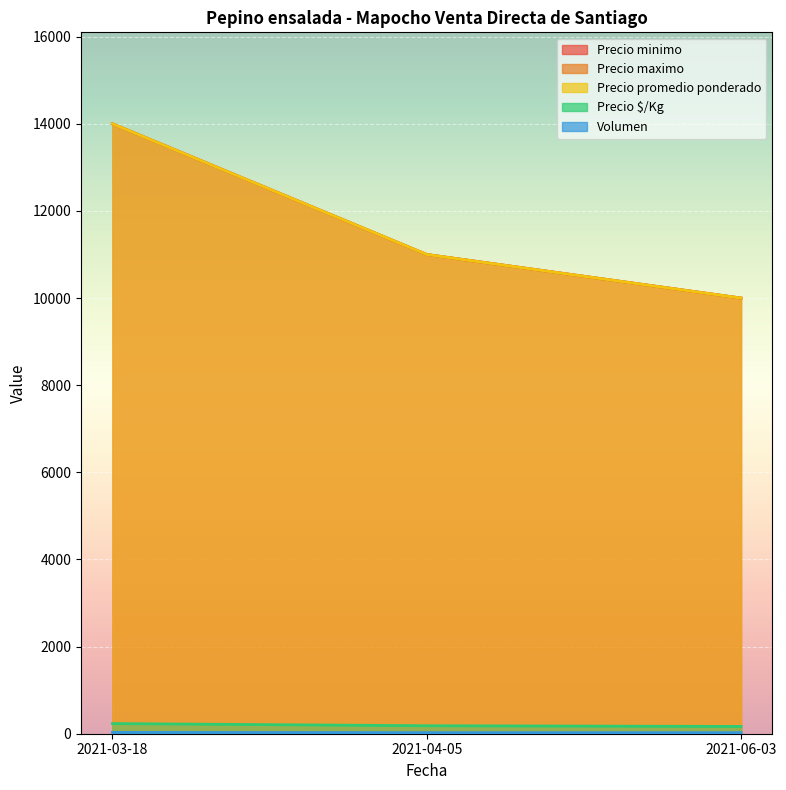

Between 2021-03-18 and 2021-06-03, which series saw the biggest shift?

Precio minimo